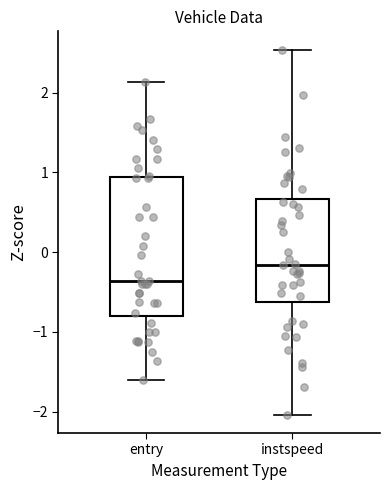

Where does the lower whisker of the box for entry end on the y-axis? The values are not printed on the chart, so give them approximately, as read against the axis.

-1.6